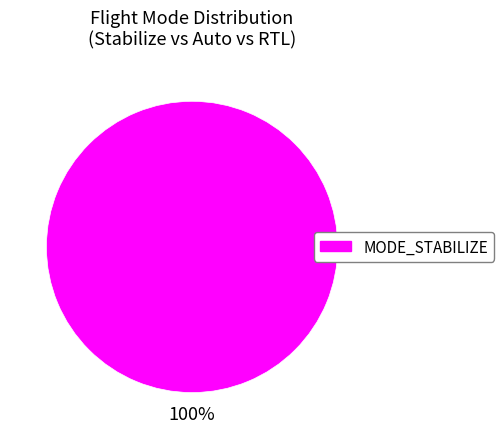

True or false: MODE_STABILIZE accounts for 100% of the total.

True